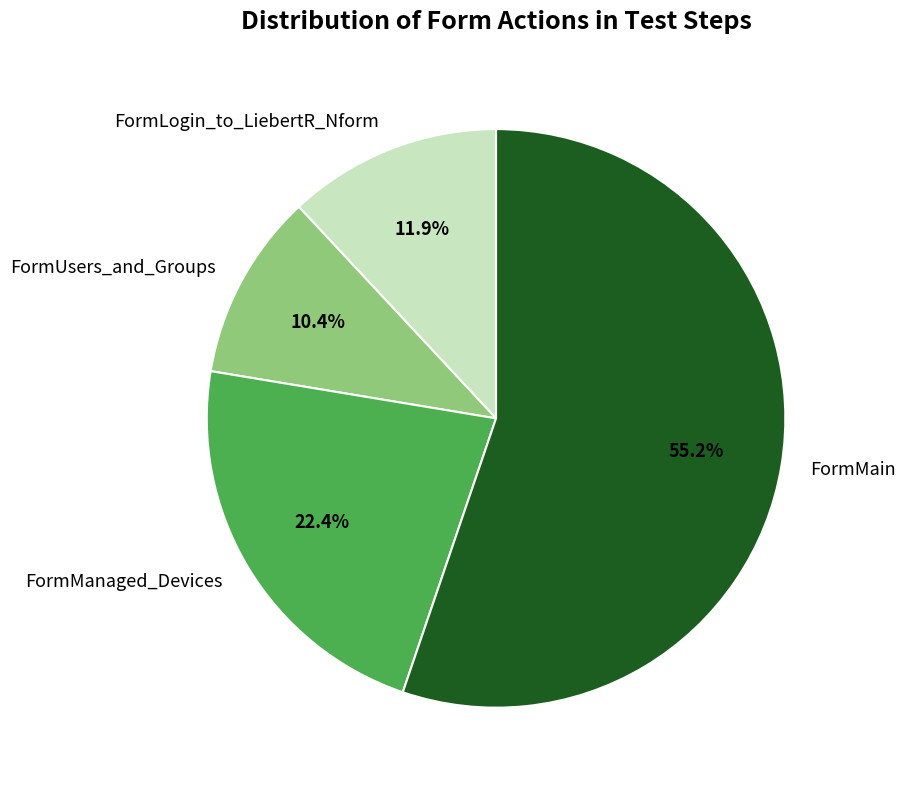

Do FormManaged_Devices and FormMain together represent more than half of the pie?

Yes